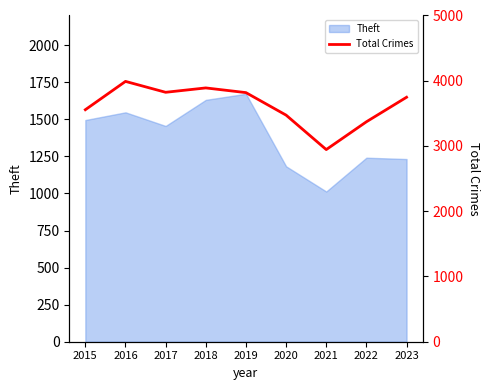

Which category has the lowest value across all series?

2021